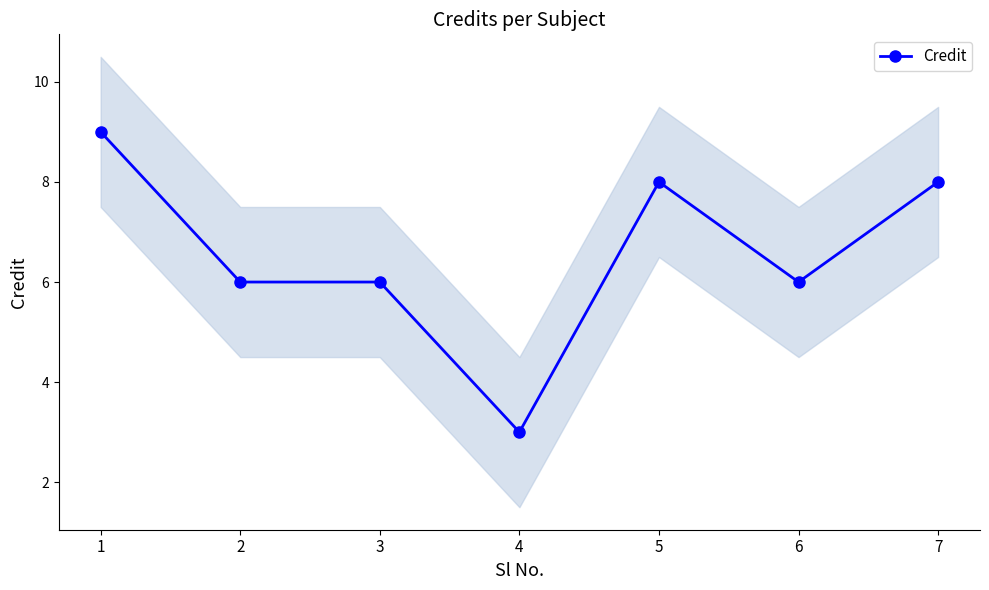

Reading left to right, transcribe all the data shown in this chart.

1=9	2=6	3=6	4=3	5=8	6=6	7=8